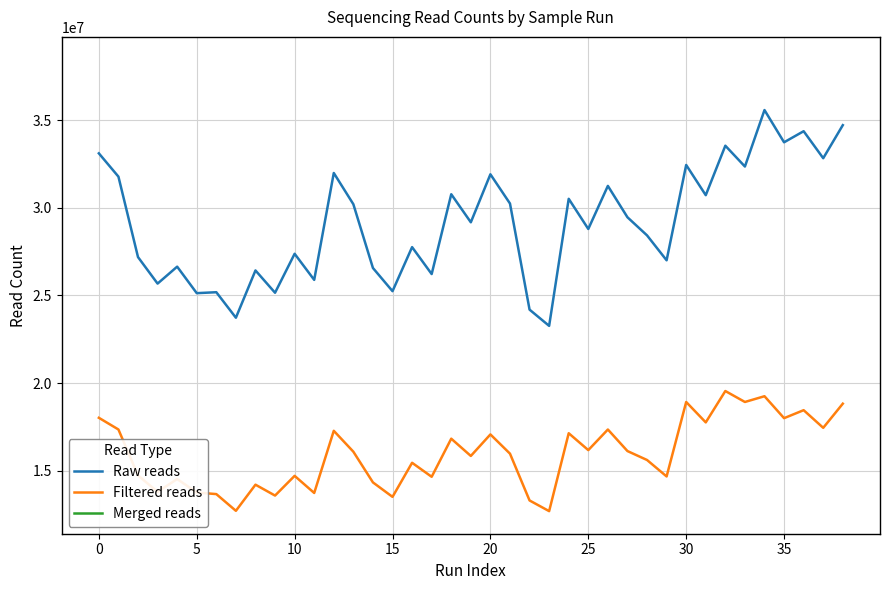

True or false: Merged reads and Filtered reads cross at least once.

False